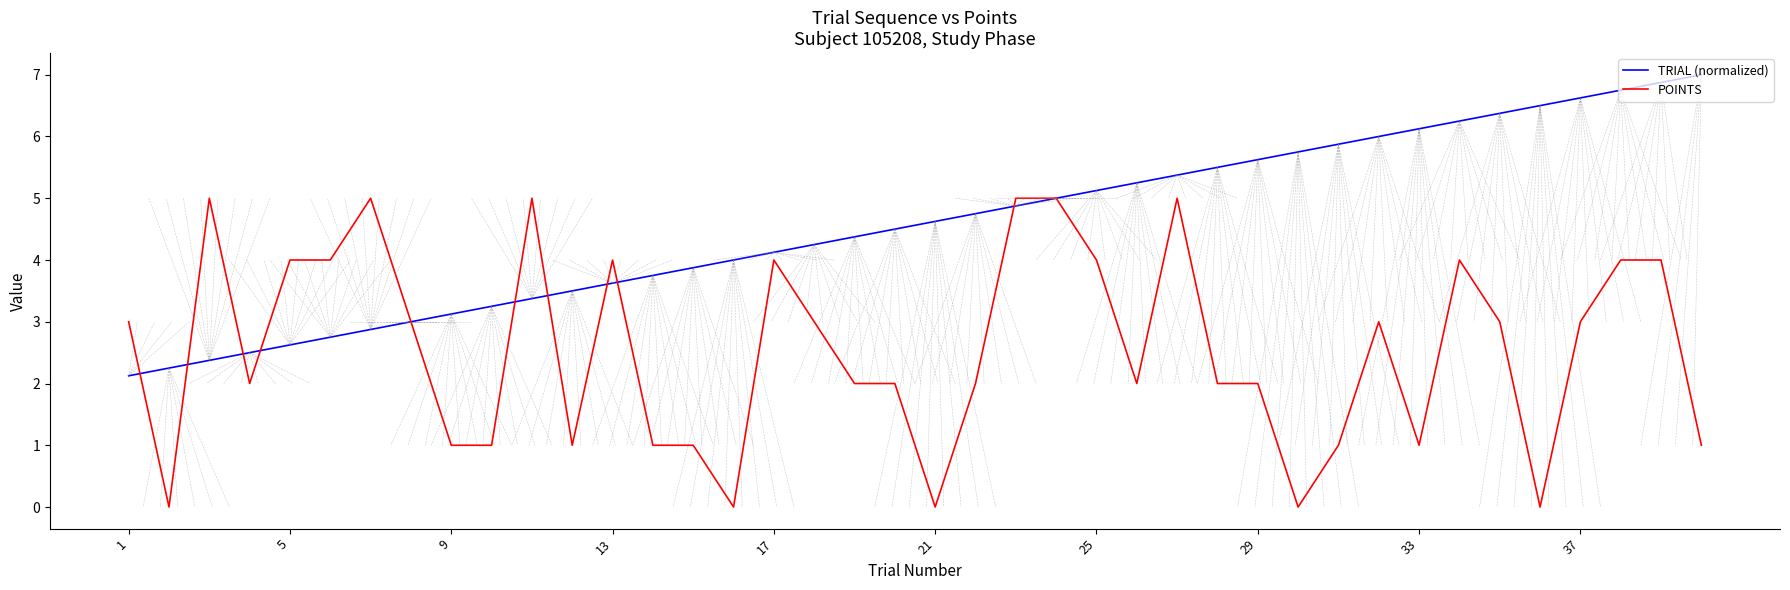

List the series in order of their peak value, highest first.

TRIAL (normalized), POINTS